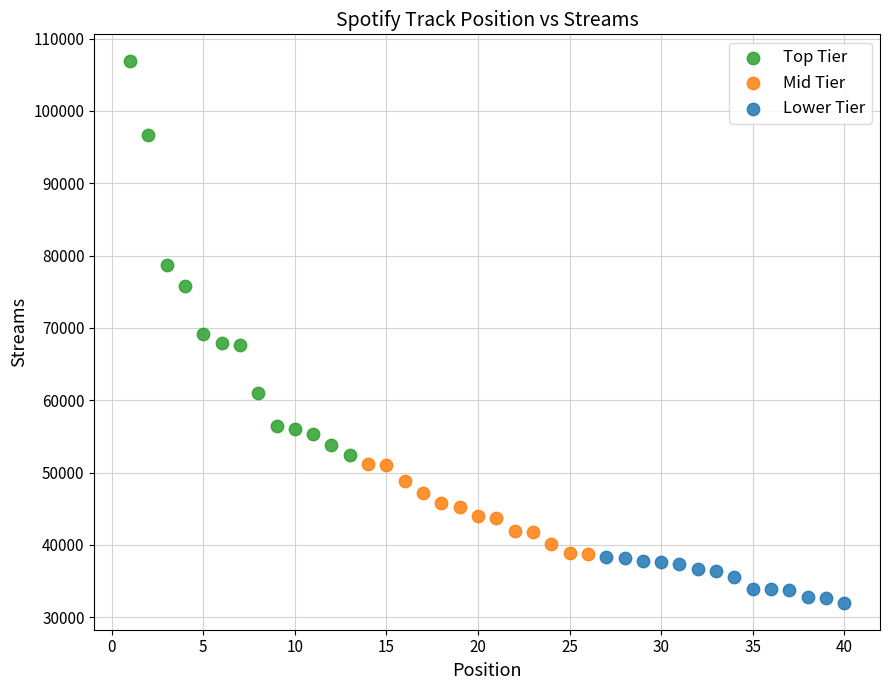

Which series has the widest spread of Y values?

Top Tier